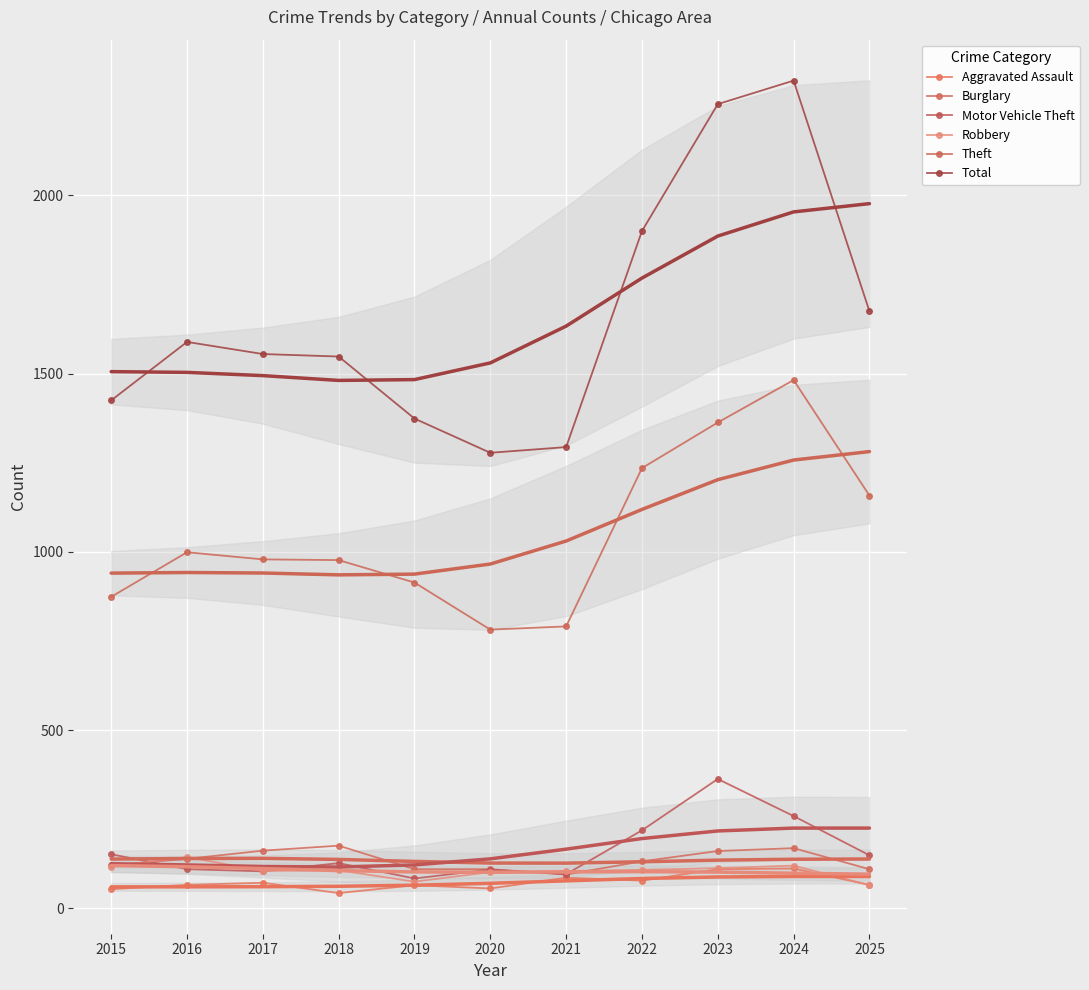

Reading left to right, transcribe all the data shown in this chart.

Aggravated Assault: 54	66	72	43	65	56	86	78	110	112	66
Burglary: 121	139	162	176	110	110	95	132	161	169	110
Motor Vehicle Theft: 152	110	104	127	84	109	96	219	363	259	149
Robbery: 117	144	105	107	75	102	105	108	113	120	65
Theft: 874	999	979	977	914	782	791	1235	1363	1482	1158
Total: 1425	1589	1555	1548	1374	1278	1294	1900	2256	2322	1675